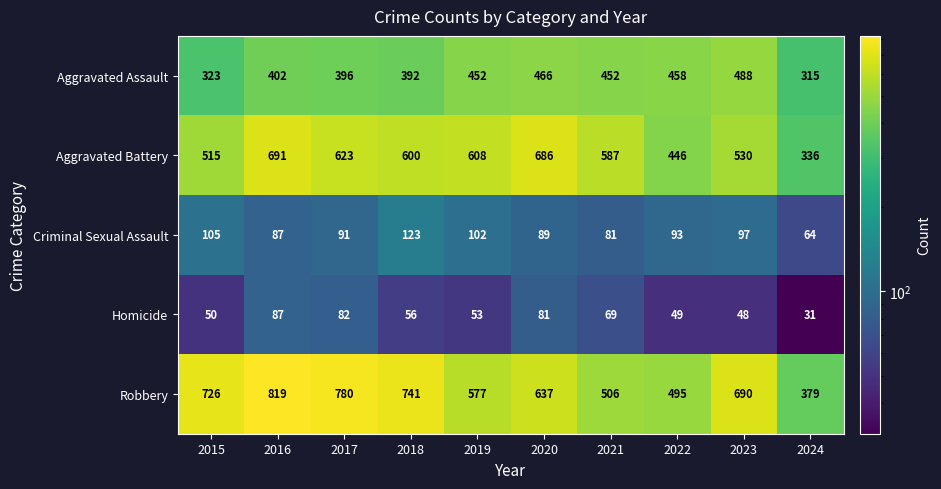

Which category has the highest value in the Homicide series?

2016